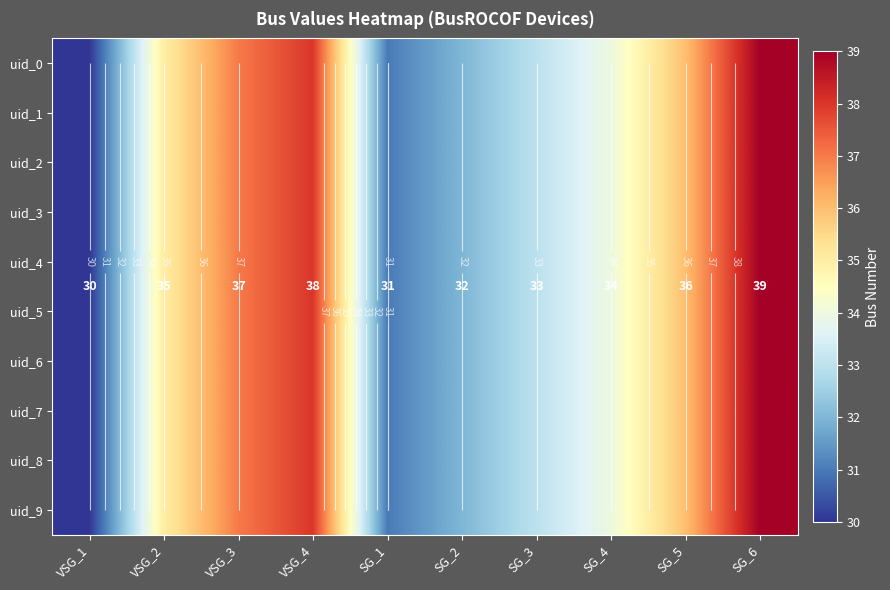

What value does the uid_9 series have at VSG_2?

35